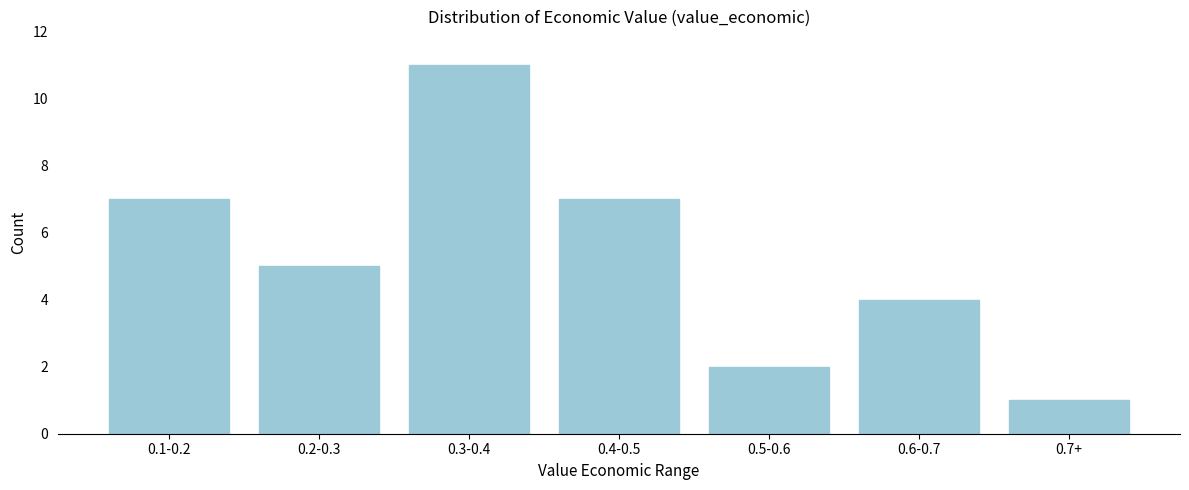

Reading left to right, transcribe all the data shown in this chart.

0.1-0.2=7	0.2-0.3=5	0.3-0.4=11	0.4-0.5=7	0.5-0.6=2	0.6-0.7=4	0.7+=1